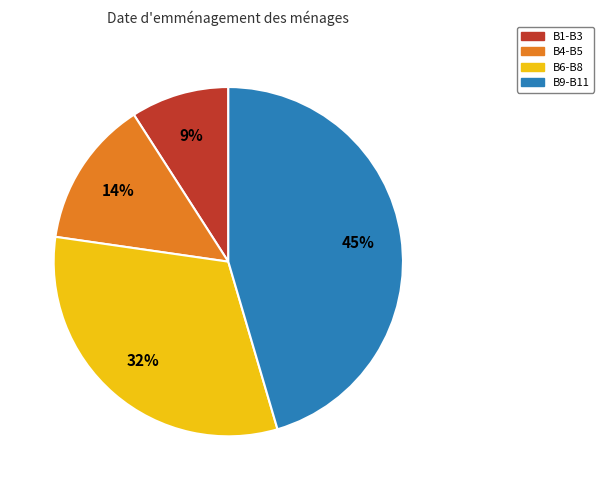

How many segments does this pie chart have?

4